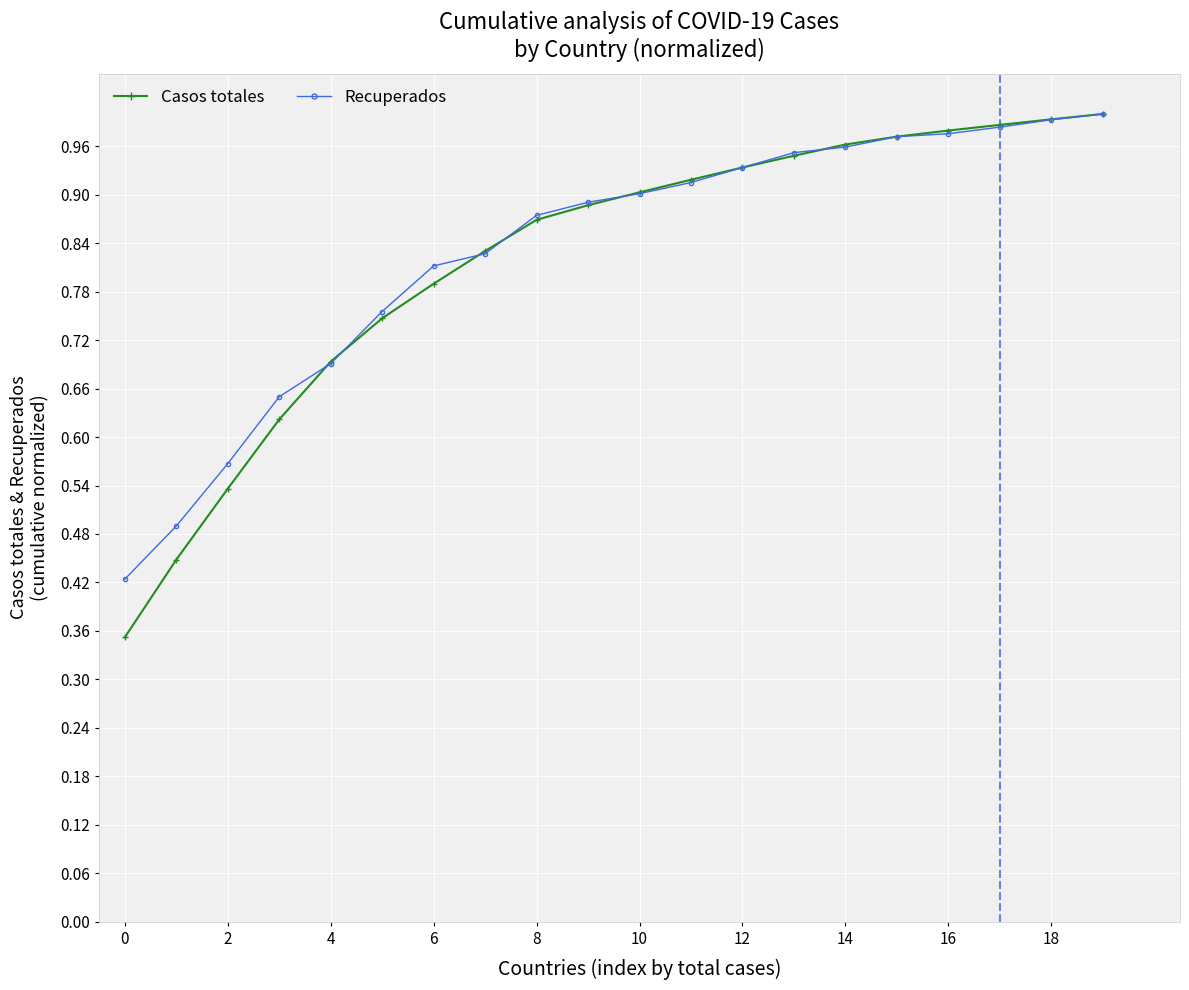

Does the chart display data point markers on the line(s)?

Yes